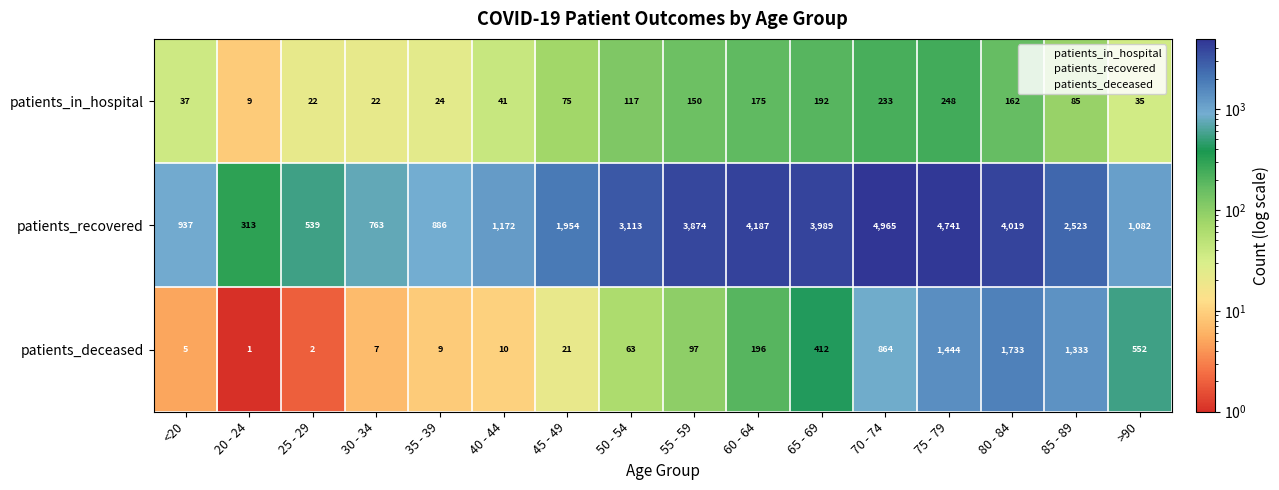

How many distinct data groups are displayed?

3